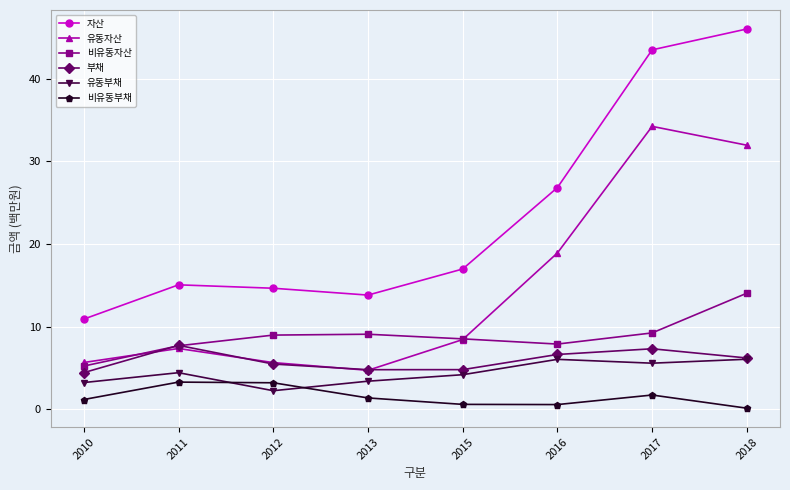

What is the difference between the maximum and minimum values in the 비유동부채 series?

3.2